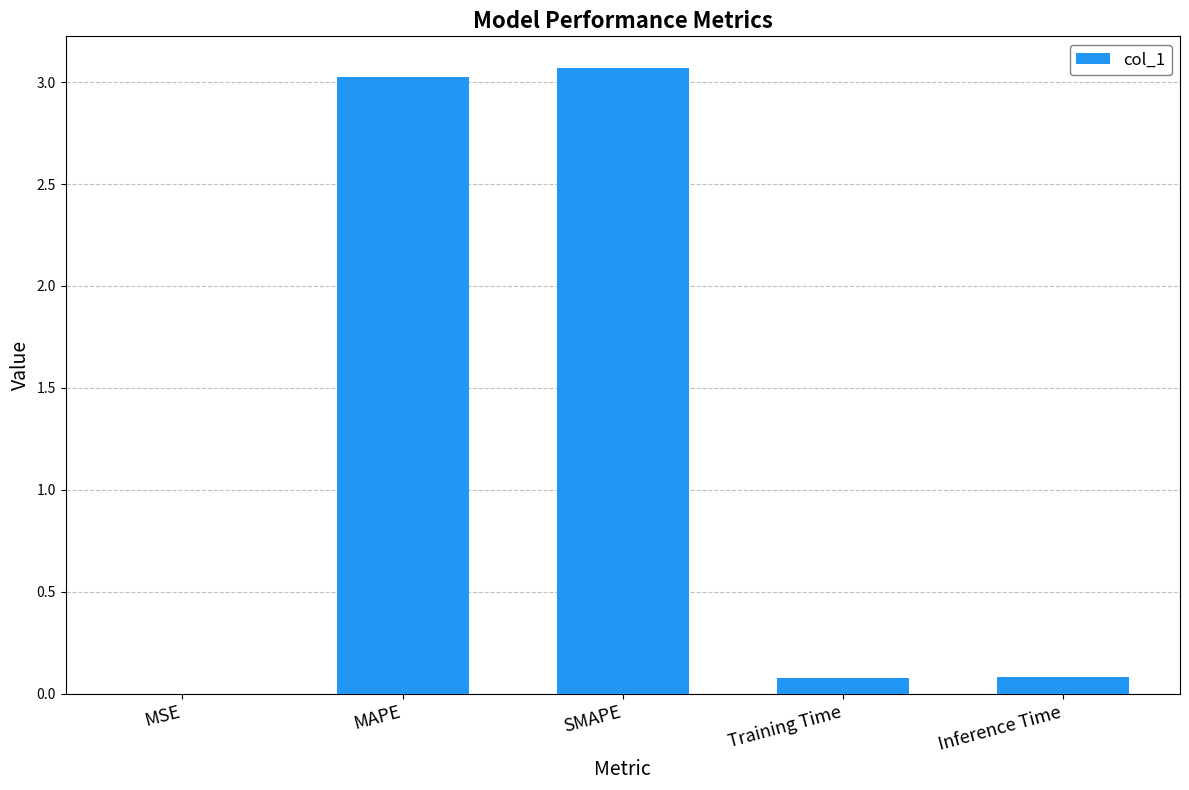

What is the sum of all values?

6.3